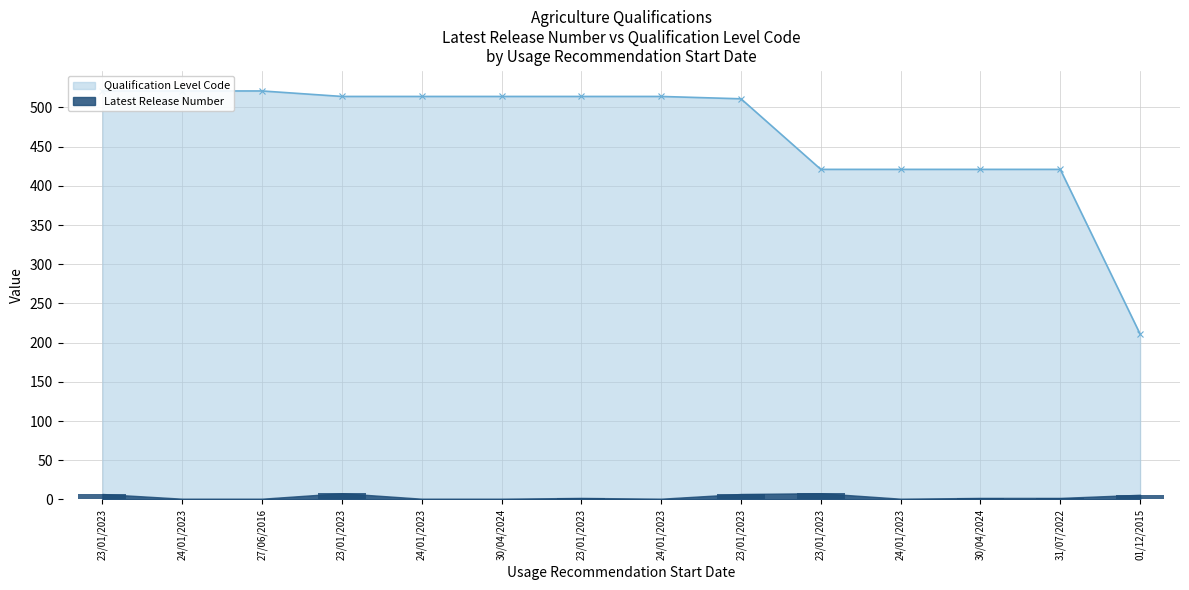

At which category does the chart reach its peak across all series?

23/01/2023